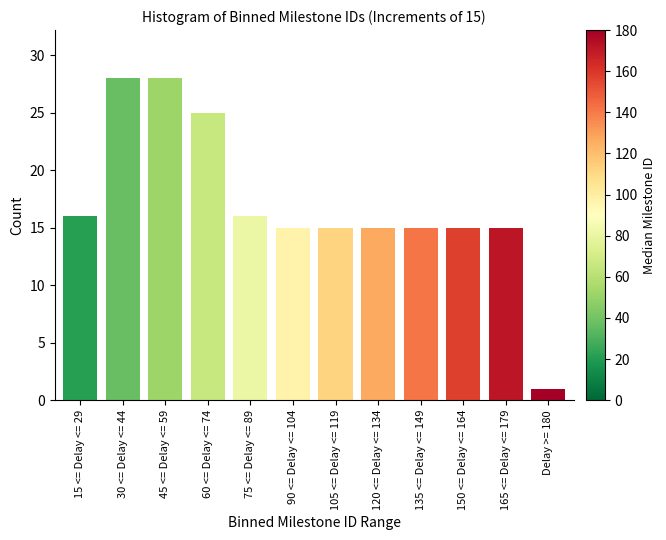

Reading right to left, what are all the values shown in this chart?

Delay >= 180=1	165 <= Delay <= 179=15	150 <= Delay <= 164=15	135 <= Delay <= 149=15	120 <= Delay <= 134=15	105 <= Delay <= 119=15	90 <= Delay <= 104=15	75 <= Delay <= 89=16	60 <= Delay <= 74=25	45 <= Delay <= 59=28	30 <= Delay <= 44=28	15 <= Delay <= 29=16